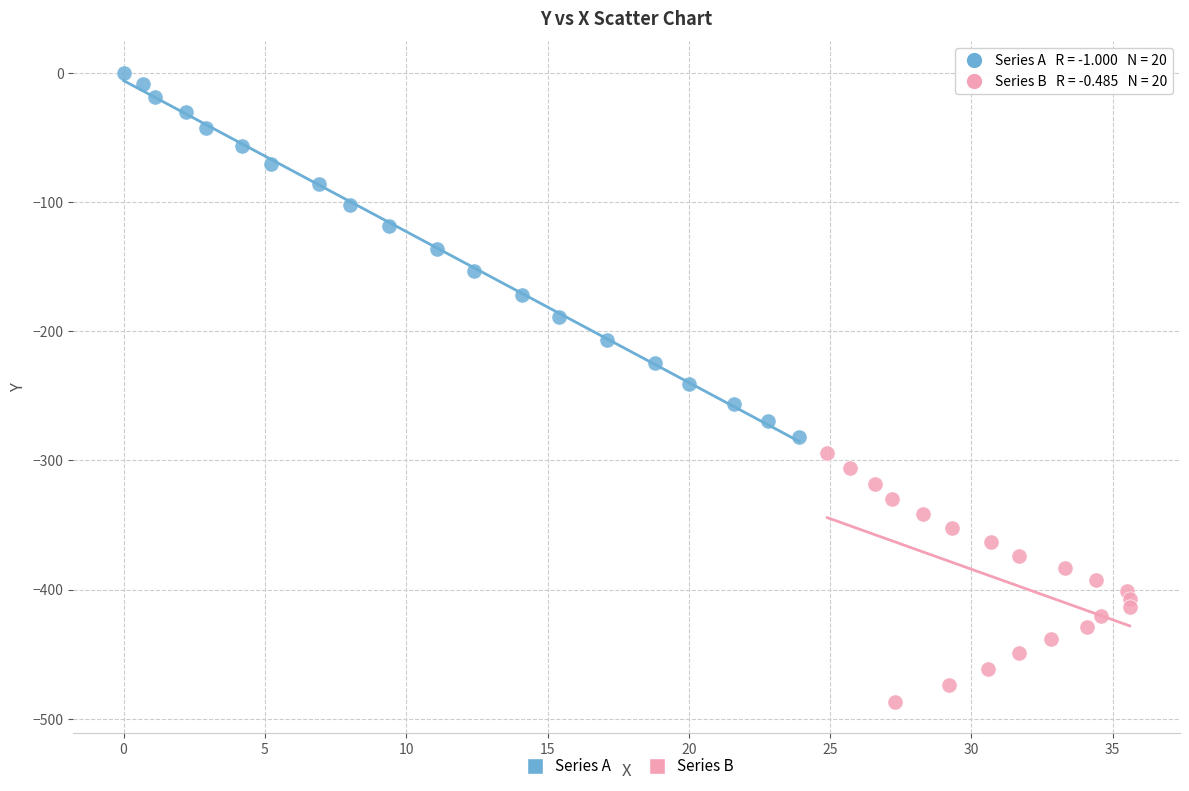

Which series contains the lowest Y value?

Series B